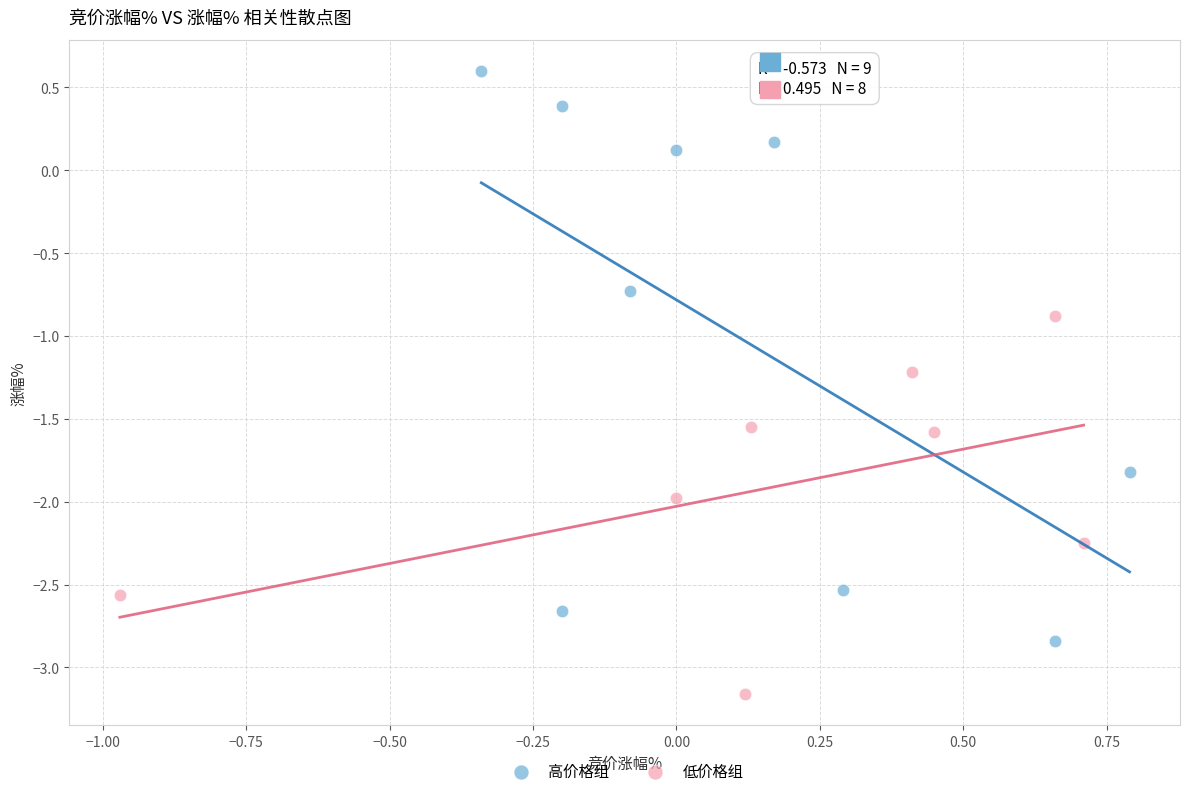

Which series has the largest Y range (max minus min)?

高价格组